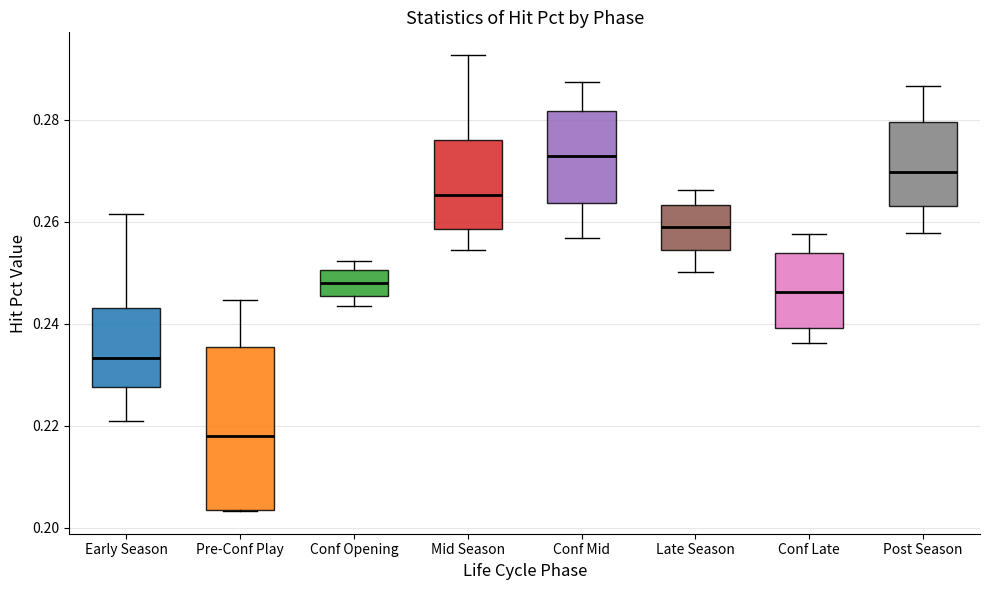

Reading left to right, read every box against the y-axis: the position of its median line, the range the box covers, and the ends of its whiskers. The values are not printed on the chart, so give them approximately, as read against the axis.

Early Season: median 0.234, box 0.228 to 0.244, whiskers 0.222 to 0.262
Pre-Conf Play: median 0.218, box 0.204 to 0.236, whiskers 0.204 to 0.244
Conf Opening: median 0.248, box 0.246 to 0.250, whiskers 0.244 to 0.252
Mid Season: median 0.266, box 0.258 to 0.276, whiskers 0.254 to 0.292
Conf Mid: median 0.272, box 0.264 to 0.282, whiskers 0.256 to 0.288
Late Season: median 0.260, box 0.254 to 0.264, whiskers 0.250 to 0.266
Conf Late: median 0.246, box 0.240 to 0.254, whiskers 0.236 to 0.258
Post Season: median 0.270, box 0.264 to 0.280, whiskers 0.258 to 0.286